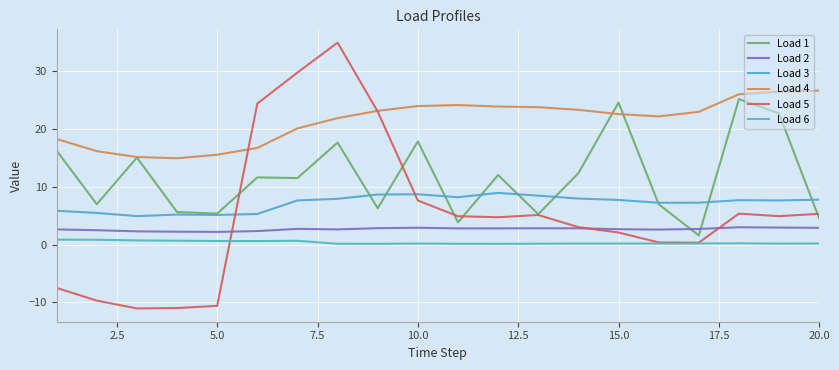

What is the sum of all Load 1 values?

233.3